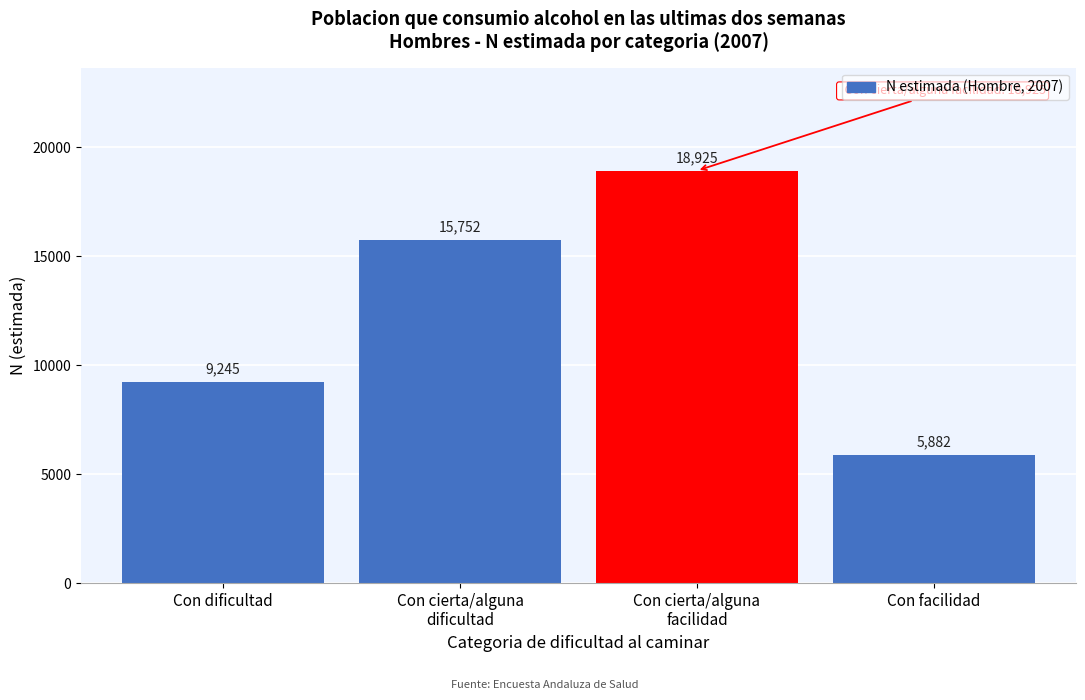

Reading right to left, extract all data points from this chart.

5882	18925	15752	9245